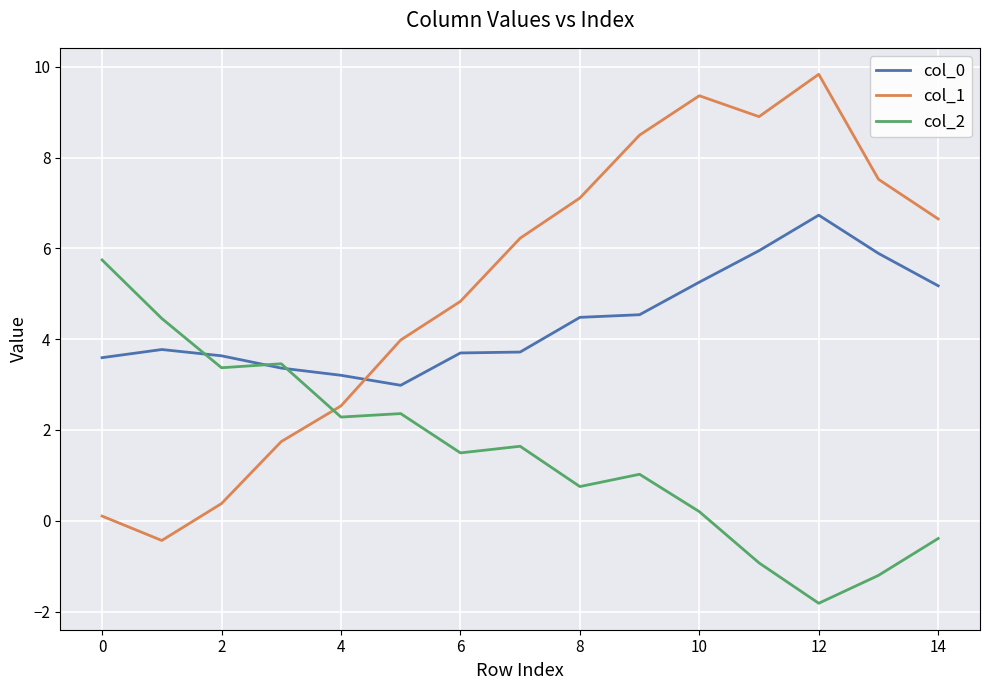

Which series has the largest range (max minus min)?

col_1